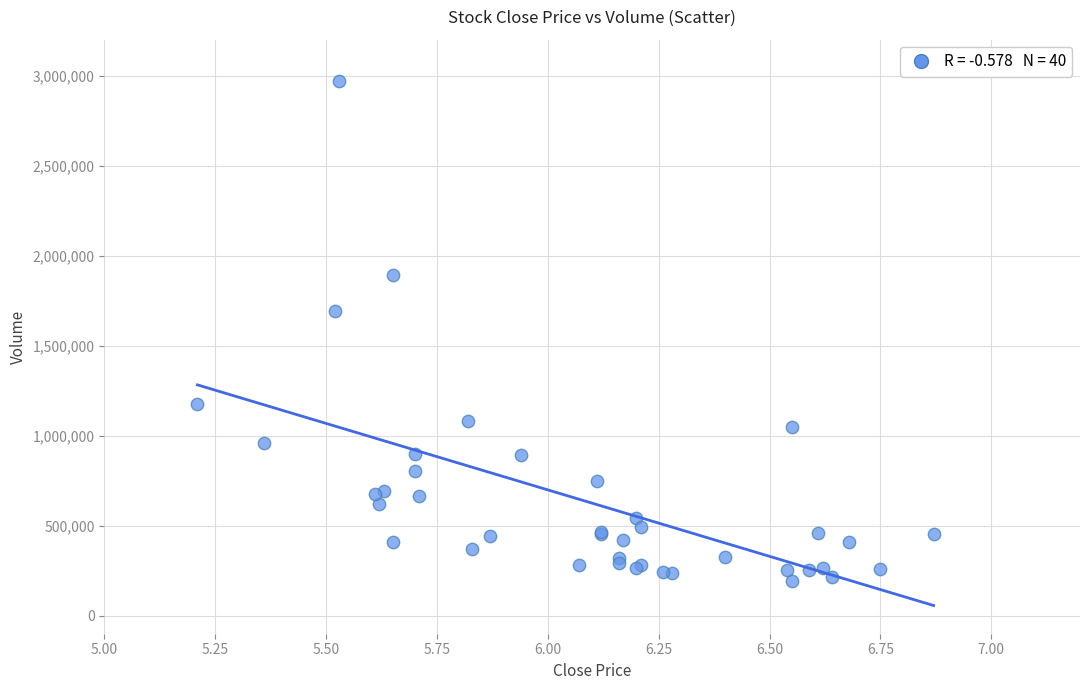

What Y value in the scatter plot is closest to 1581146?

1691970